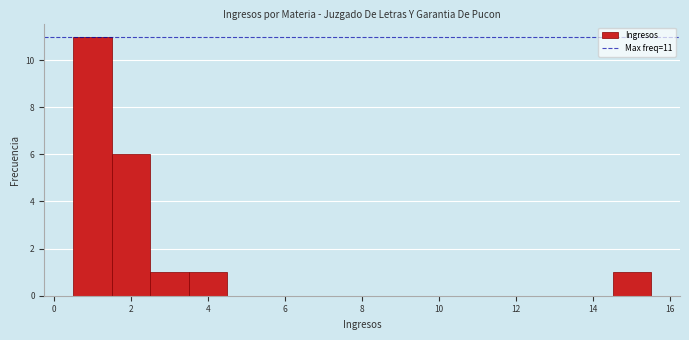

Which range on the x-axis has the tallest bar?

0.5 to 1.5